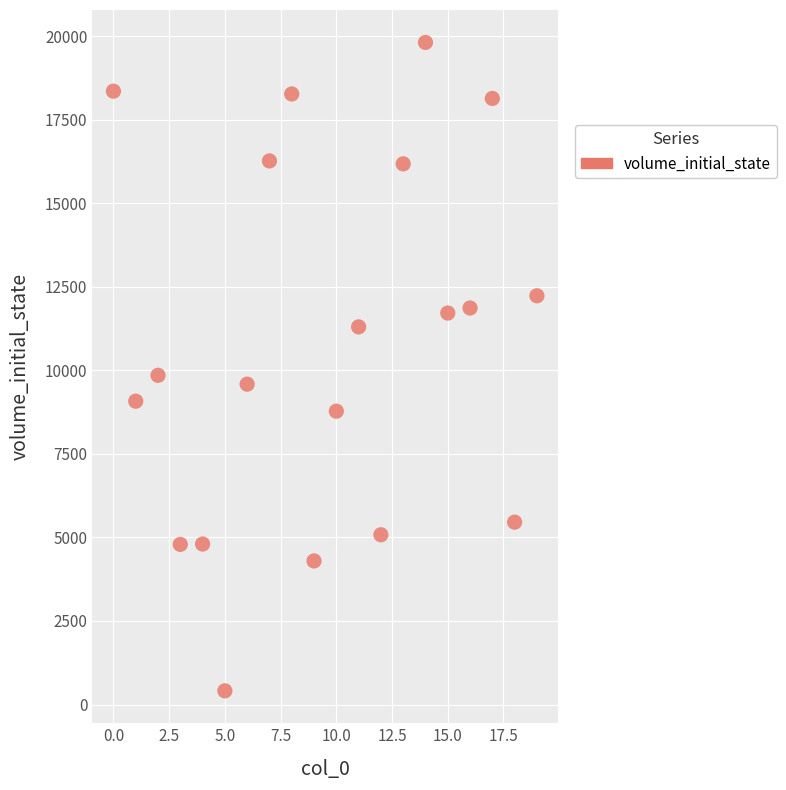

What is the range of Y values (max minus min)?

19406.8